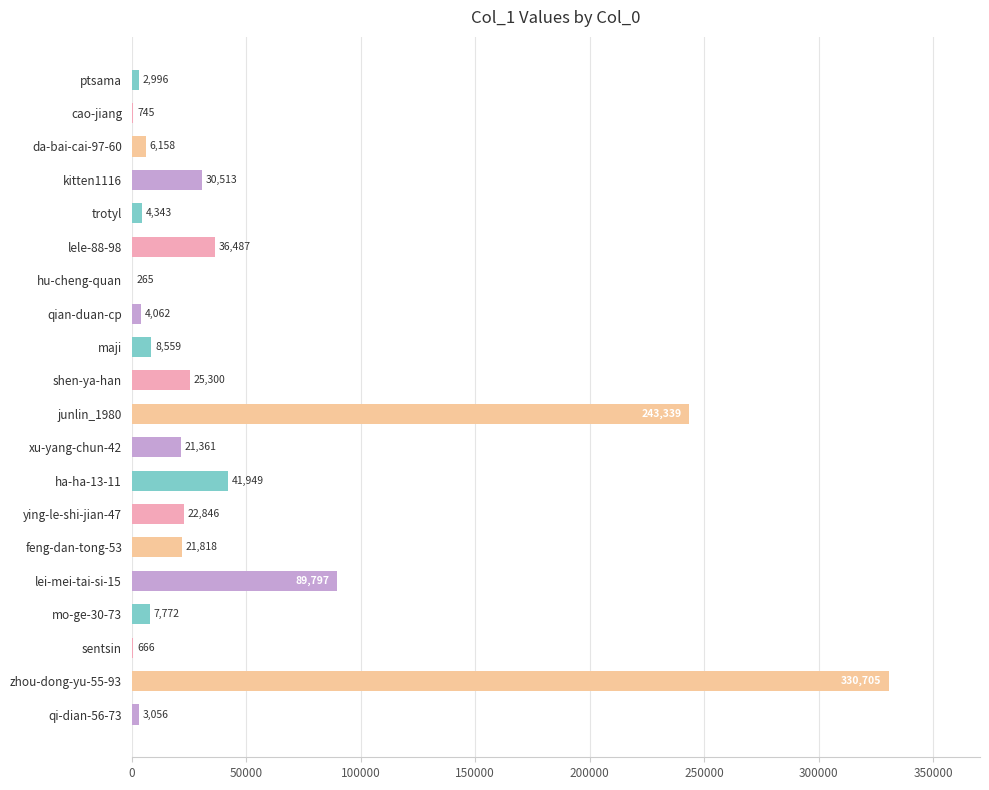

What is the maximum value shown in the chart?

330705